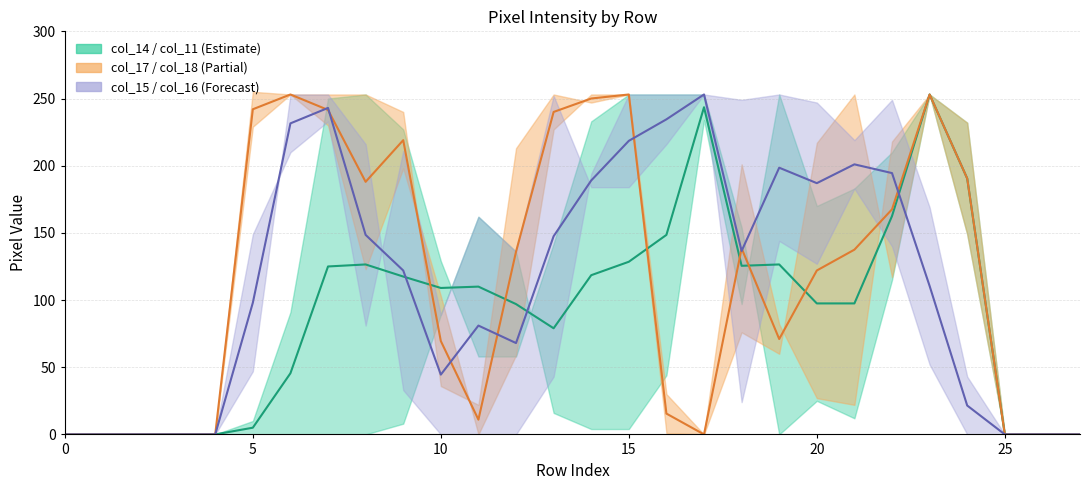

What is the label of the 15th point from the right?

13